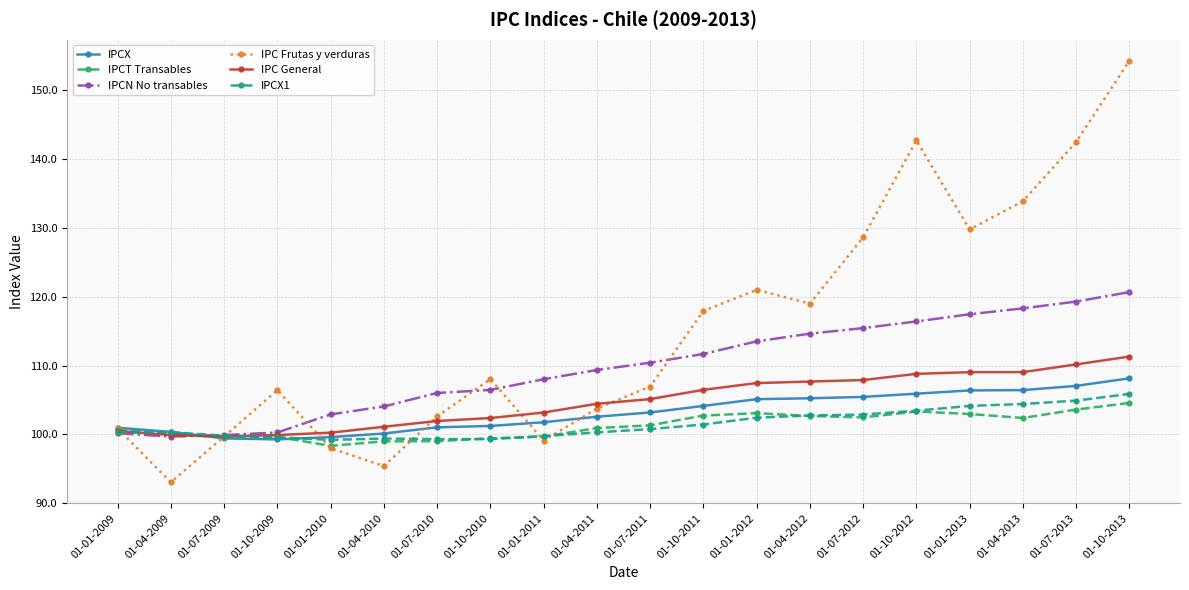

What is the average value of the IPCT Transables series?

101.3